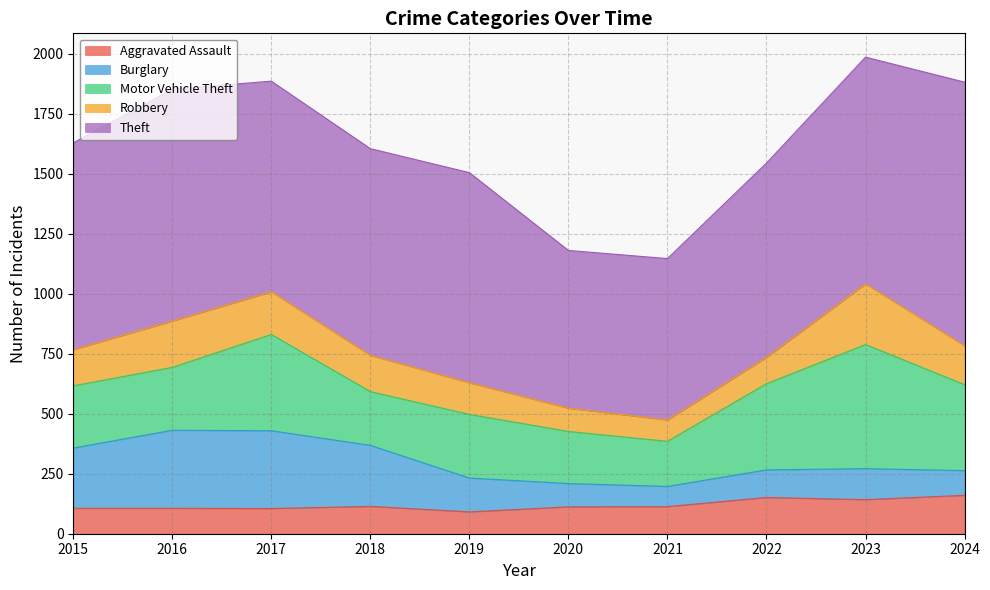

Between 2018 and 2016, which is larger?

2018